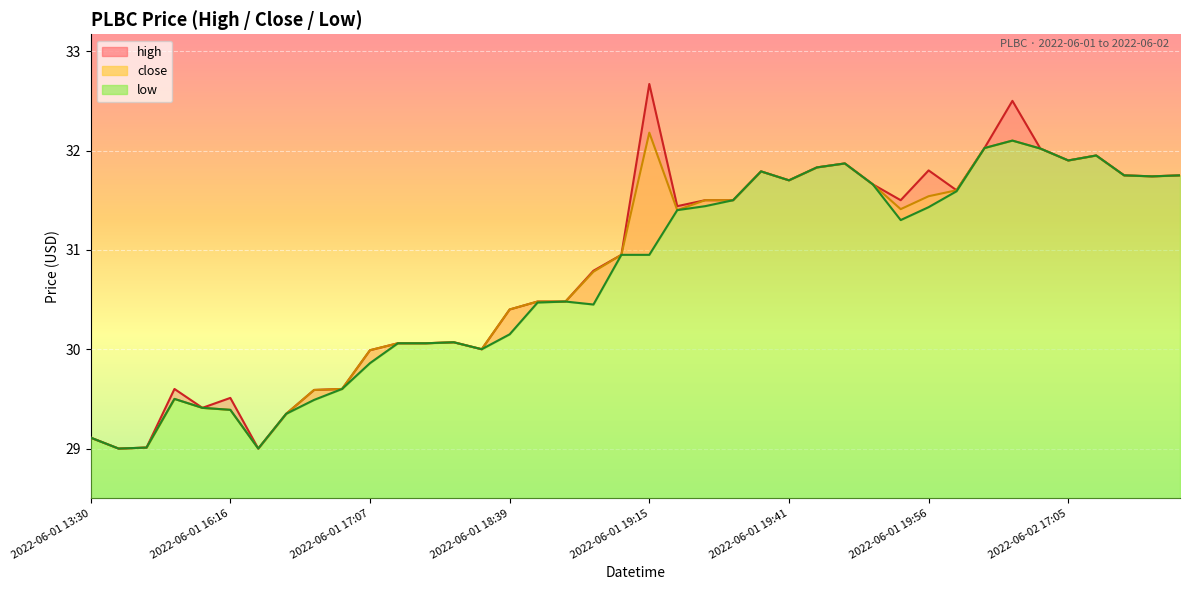

True or false: close and high intersect in this chart.

False